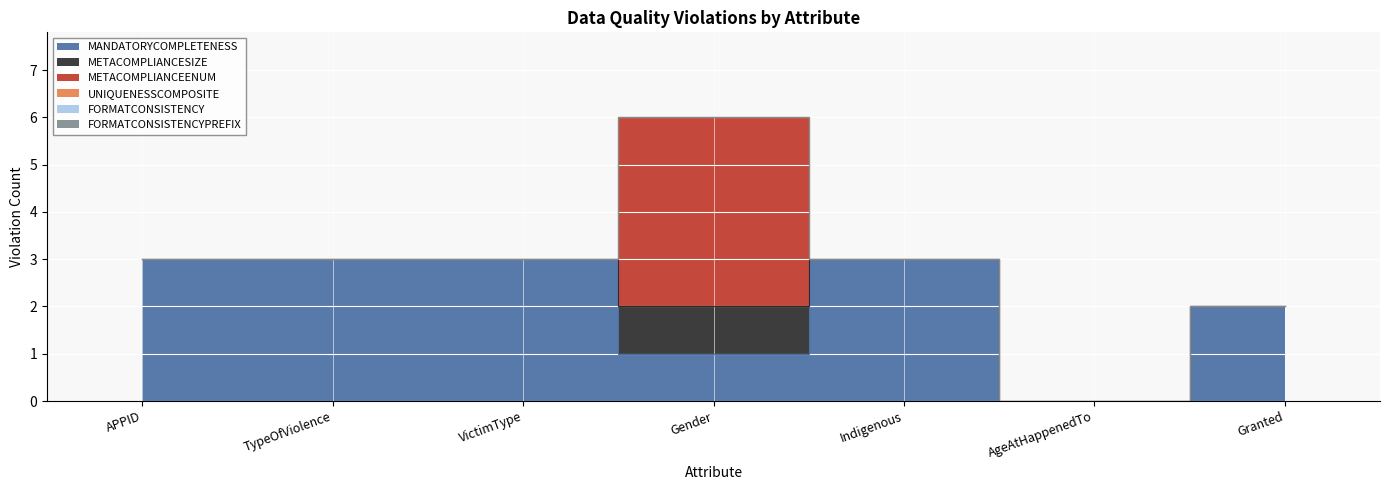

What is the average value of the METACOMPLIANCEENUM series?

1